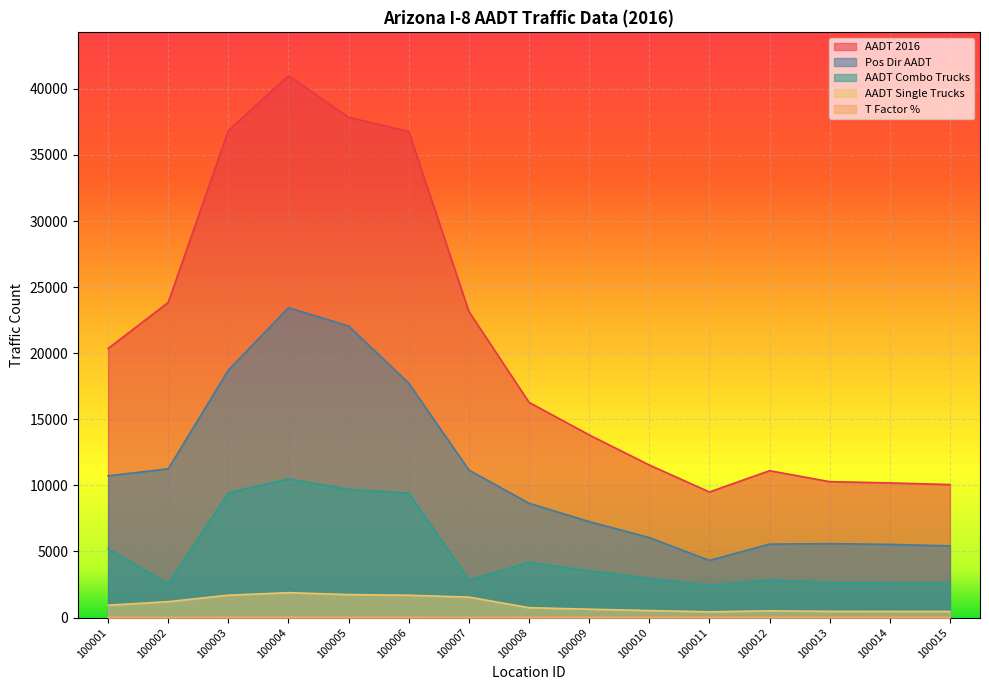

How many values in the Pos Dir AADT series exceed 8650?

7